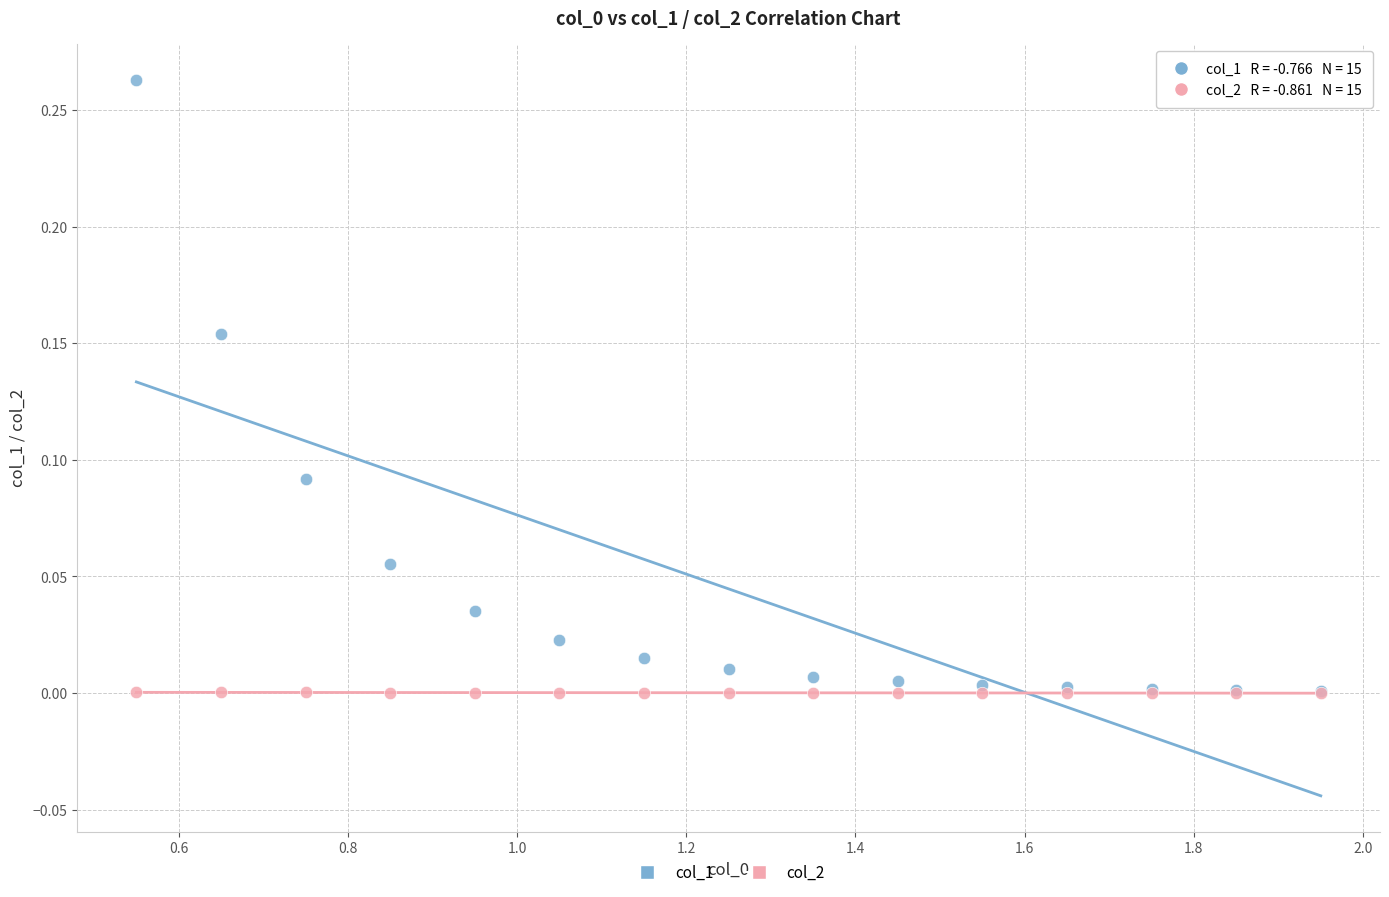

Which series has the widest spread of Y values?

col_1